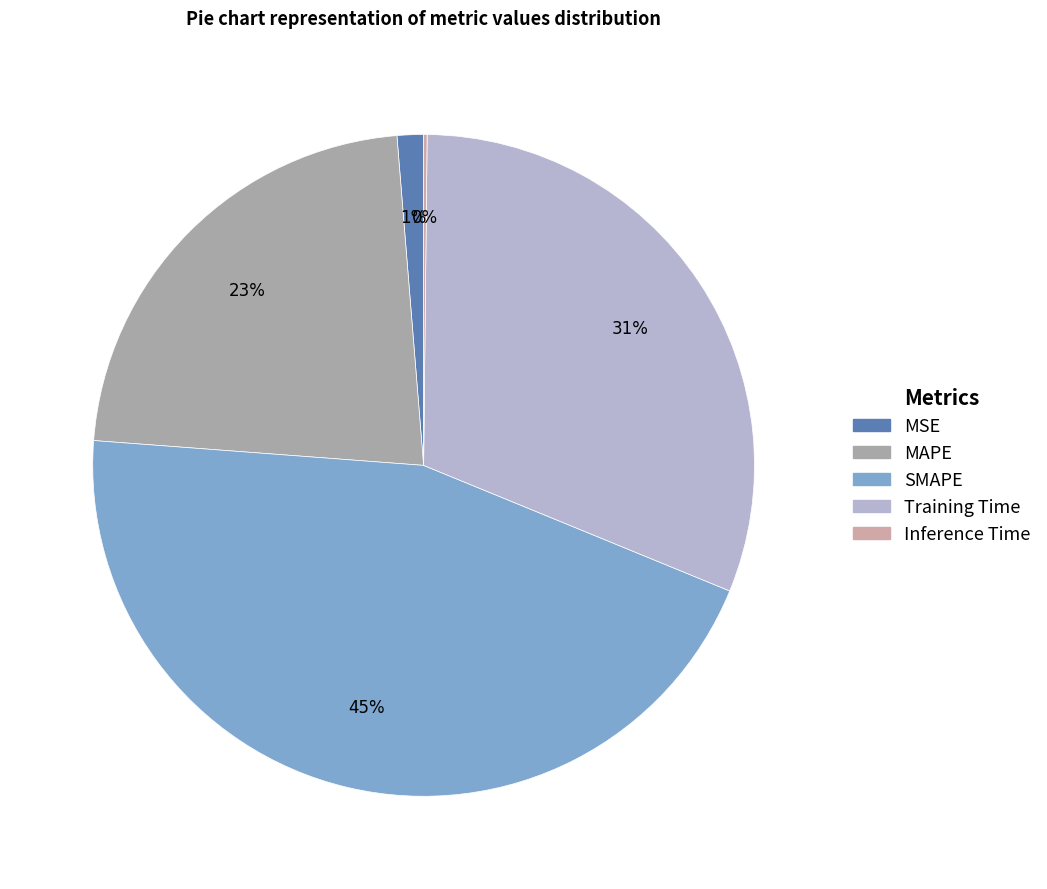

Is it true that MAPE is 23% of the pie?

True